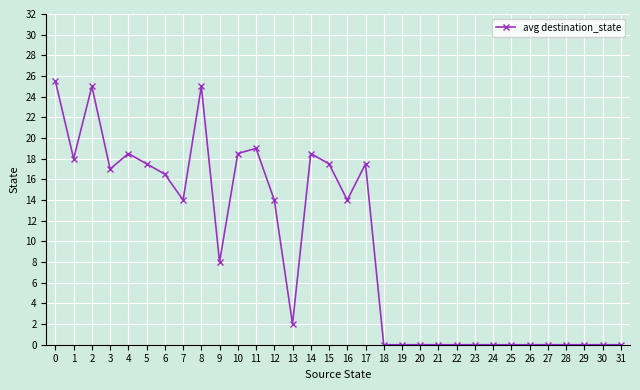

Where is the first local minimum?

1